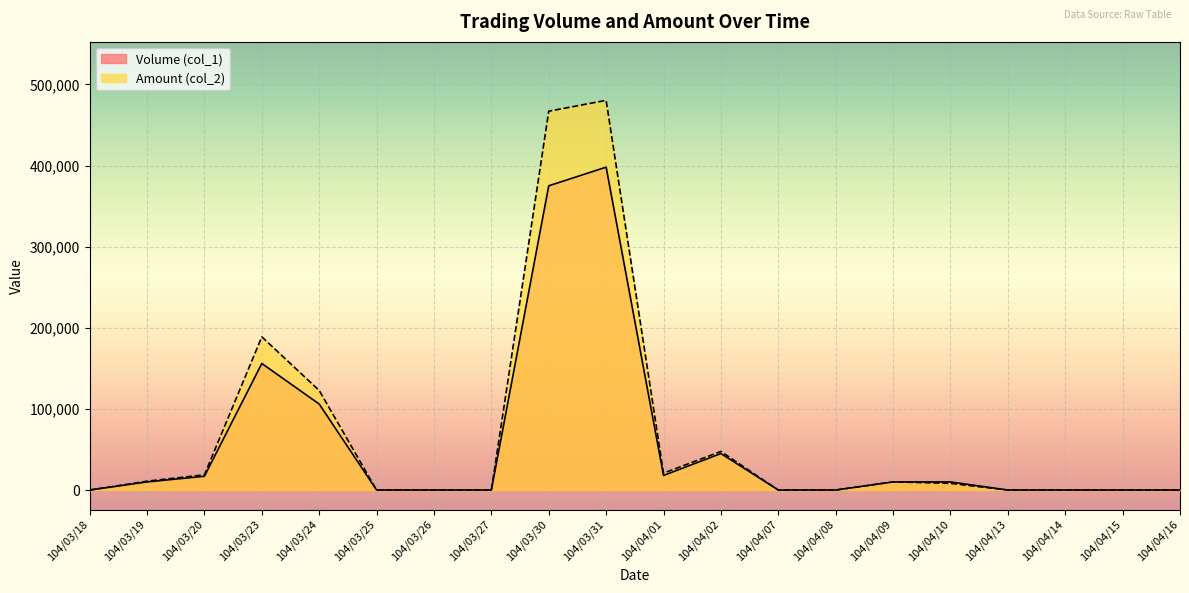

The Volume (col_1) series shows 178487 at 104/03/25. True or false?

False